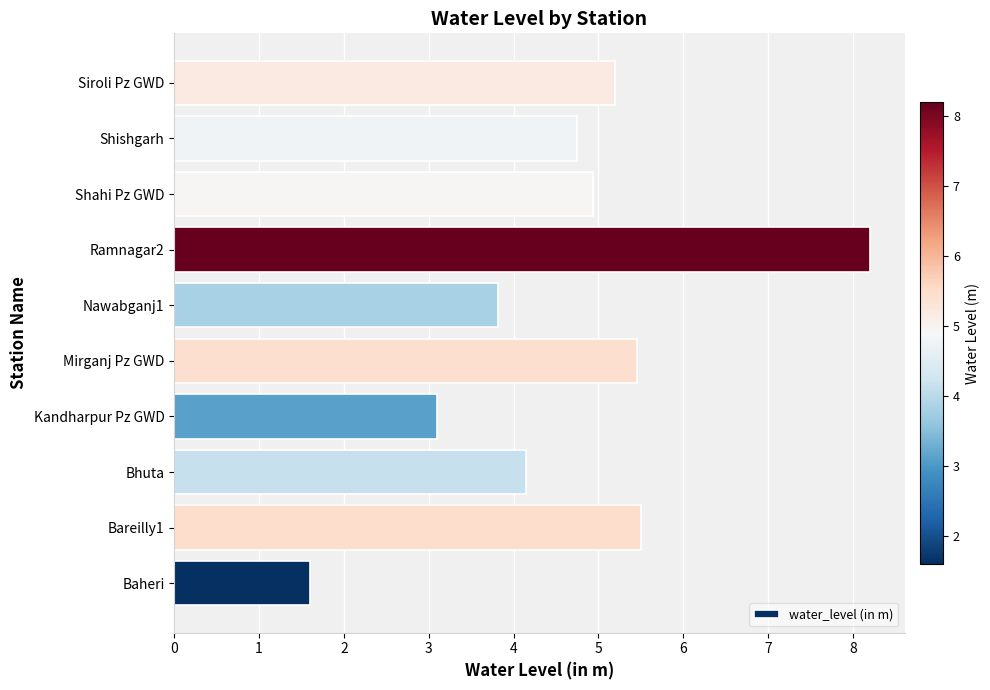

How many bars are there in total?

10